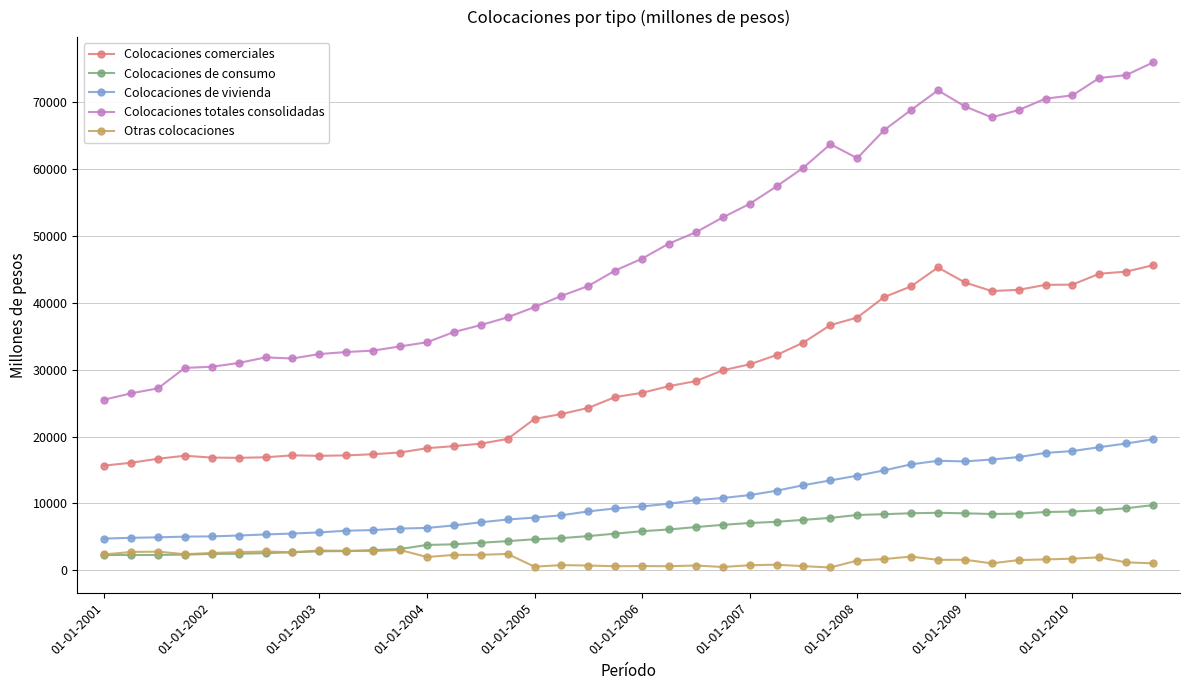

True or false: Colocaciones totales consolidadas and Otras colocaciones intersect in this chart.

False